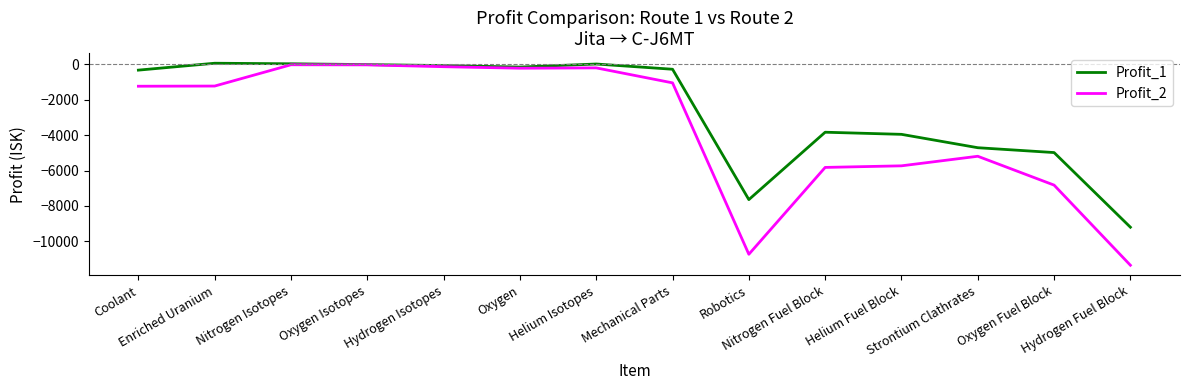

Does the chart have visible grid lines?

No